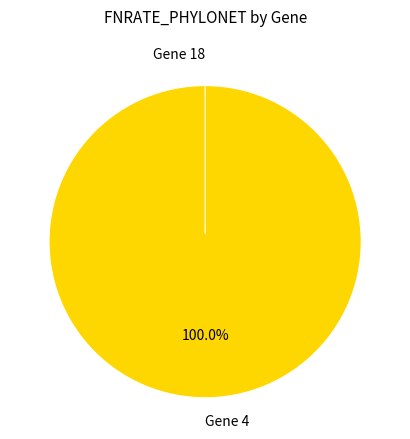

What is the change in value from Gene 4 to Gene 18?

-0.2